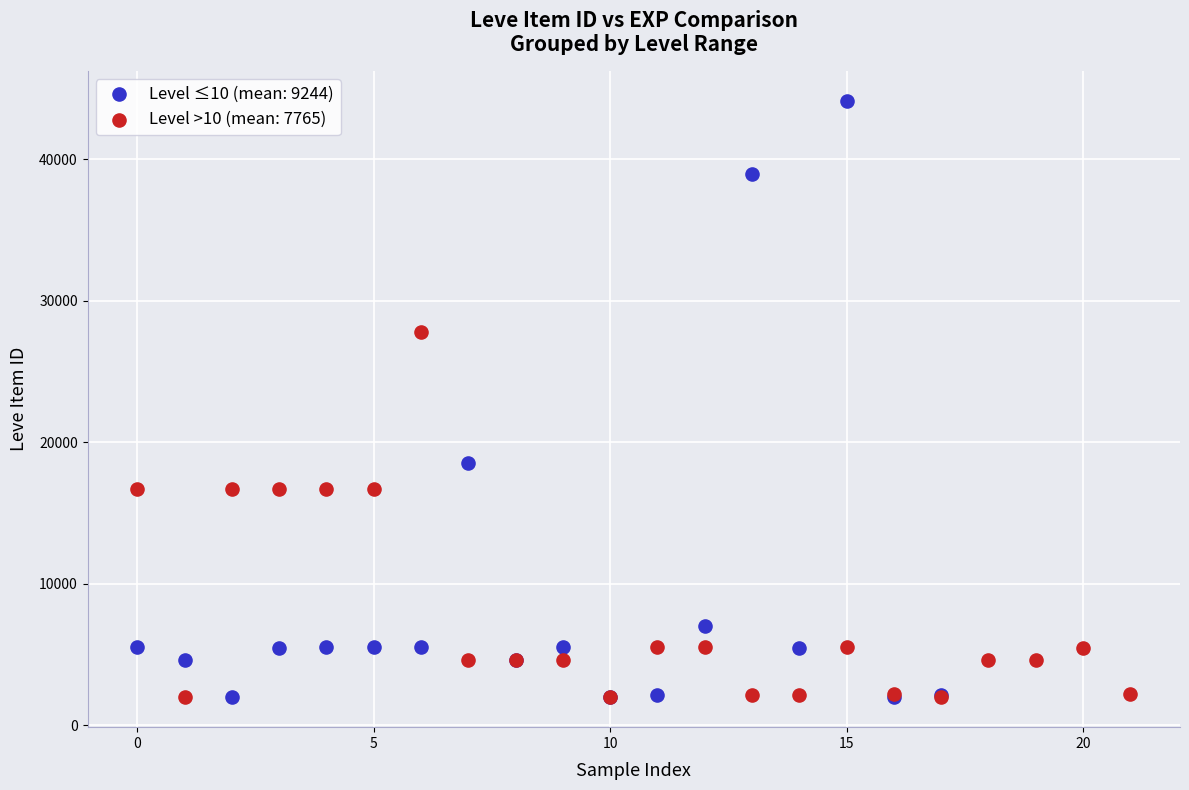

What are all the series names shown in the legend?

Level ≤10 (mean: 9244), Level >10 (mean: 7765)